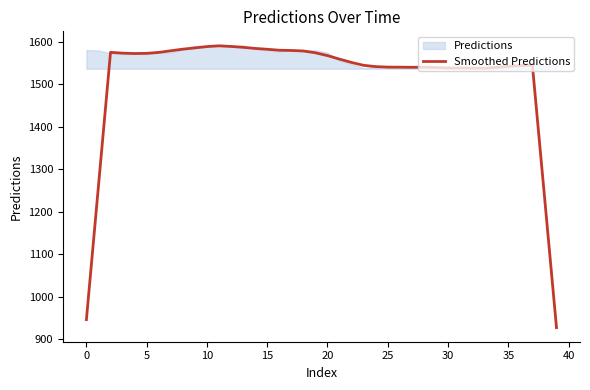

True or false: the data shows 512.2 at 26.

False